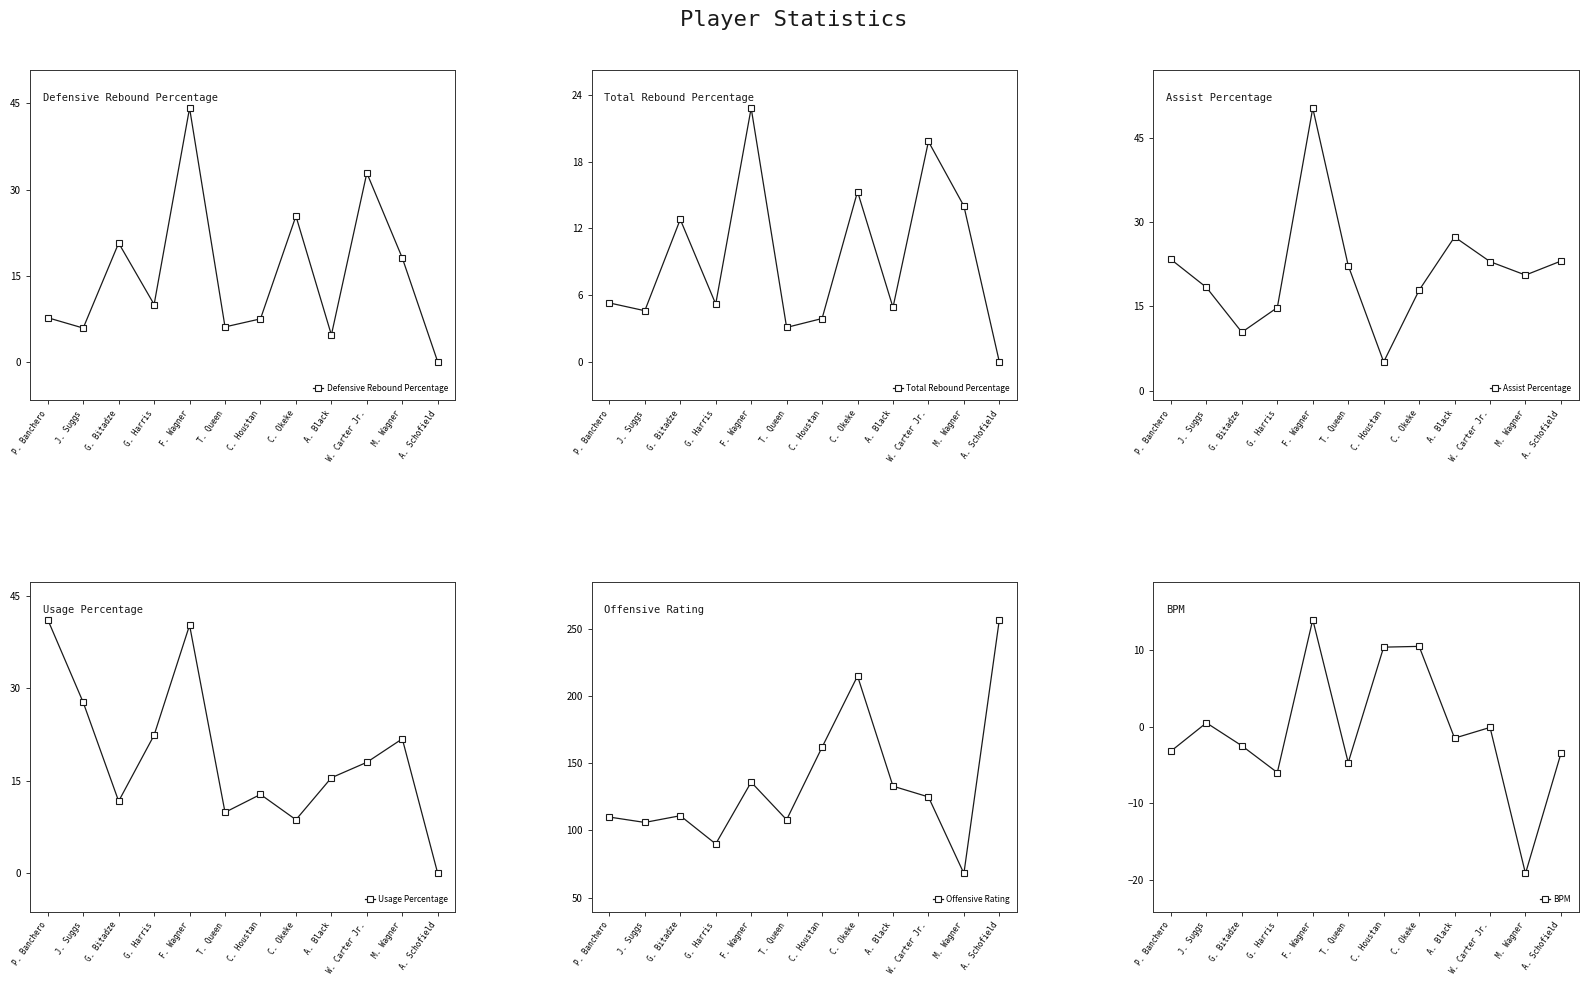

Which series has the largest range (max minus min)?

Offensive Rating